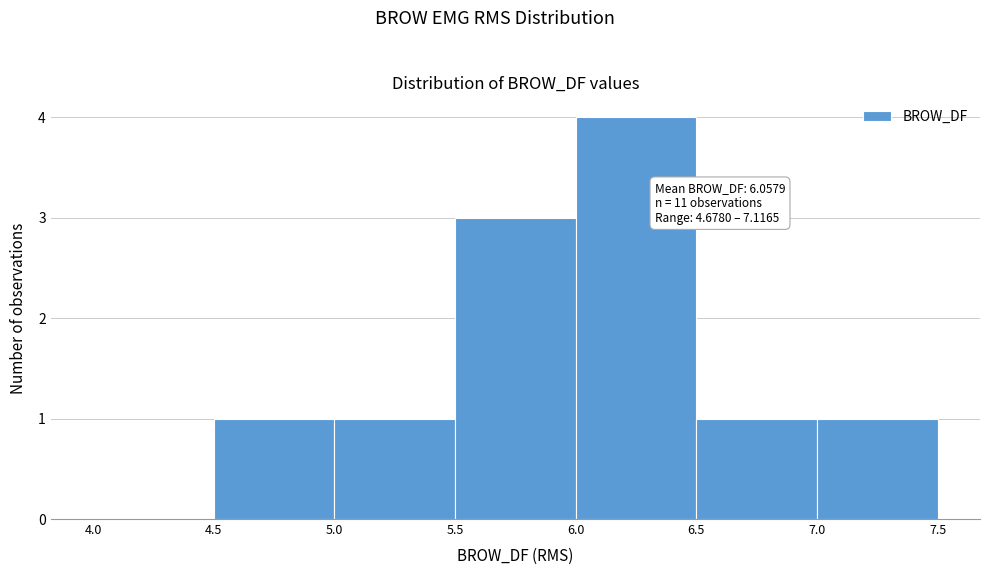

Which range on the x-axis has the tallest bar?

6.0 to 6.5